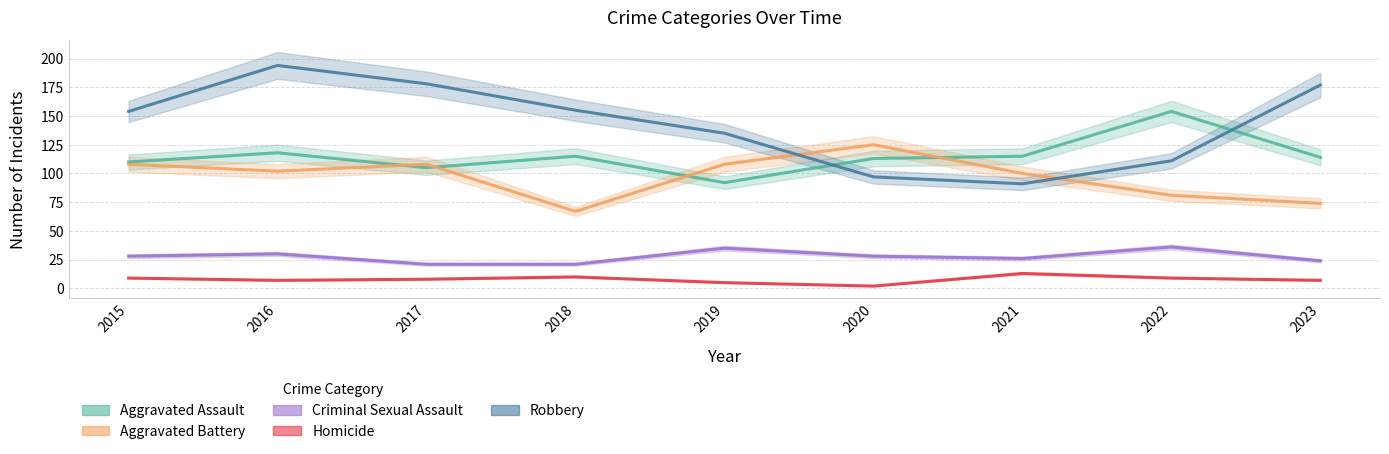

Is it true that Robbery equals 111 at 2022?

True